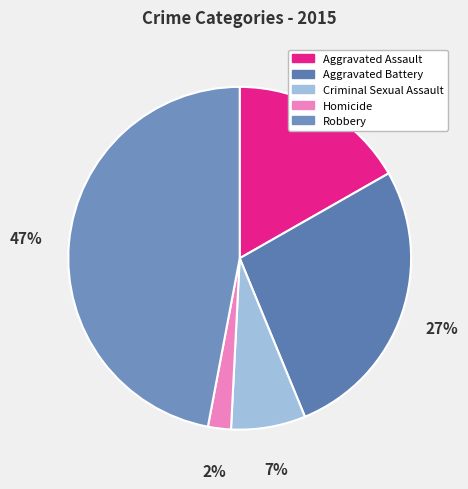

To the nearest percent, what portion does Robbery represent?

47%